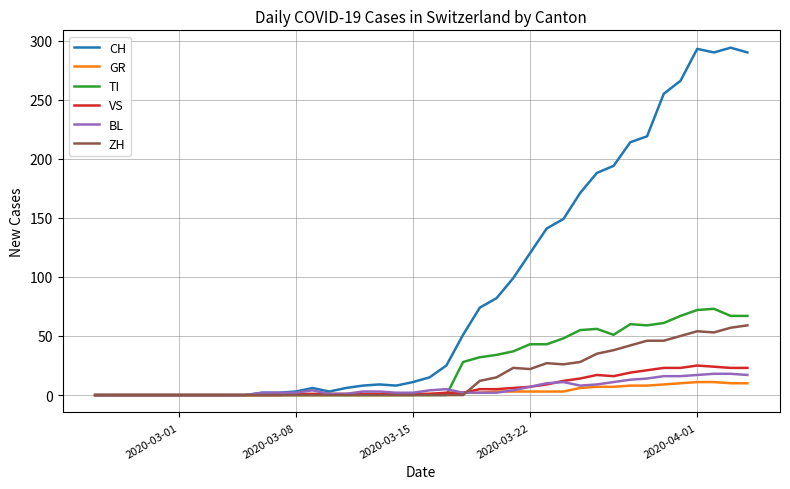

Which series has the widest spread of values?

CH